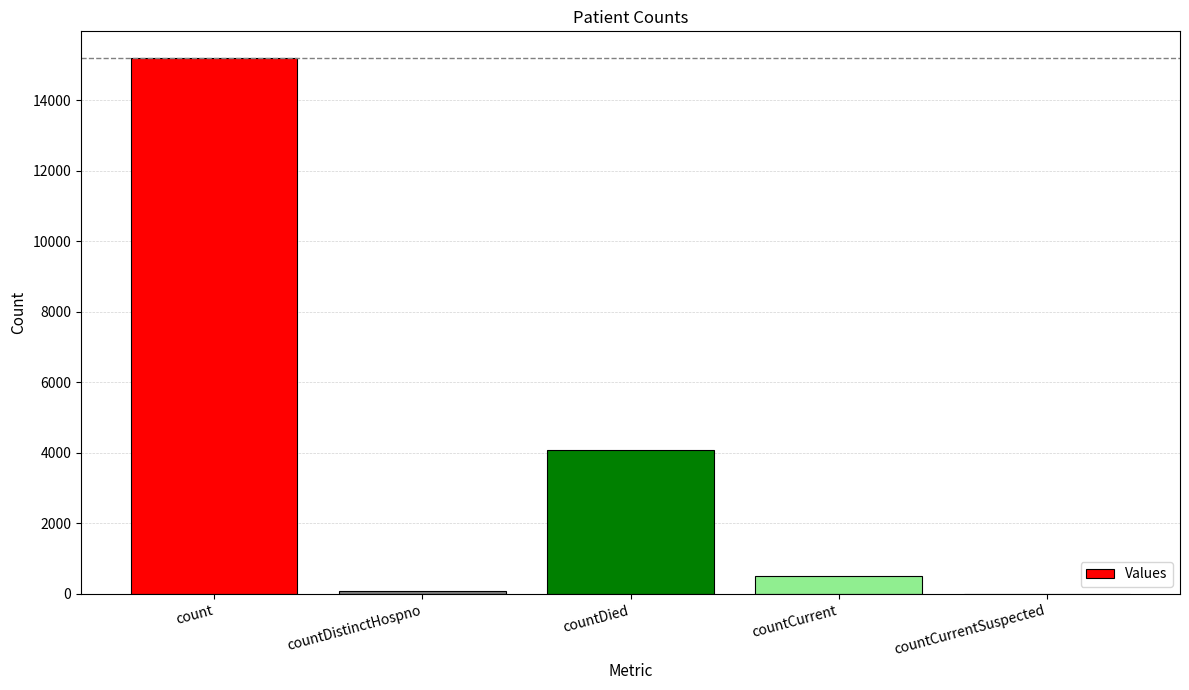

Which has a higher value, countCurrent or countDistinctHospno?

countCurrent